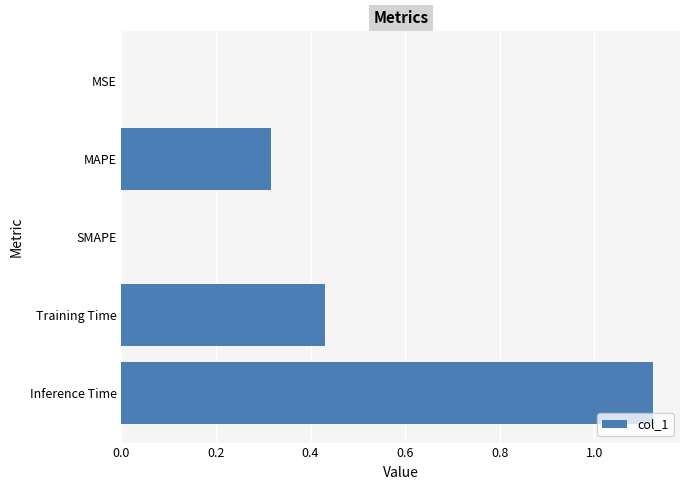

How many series are shown in this chart?

1